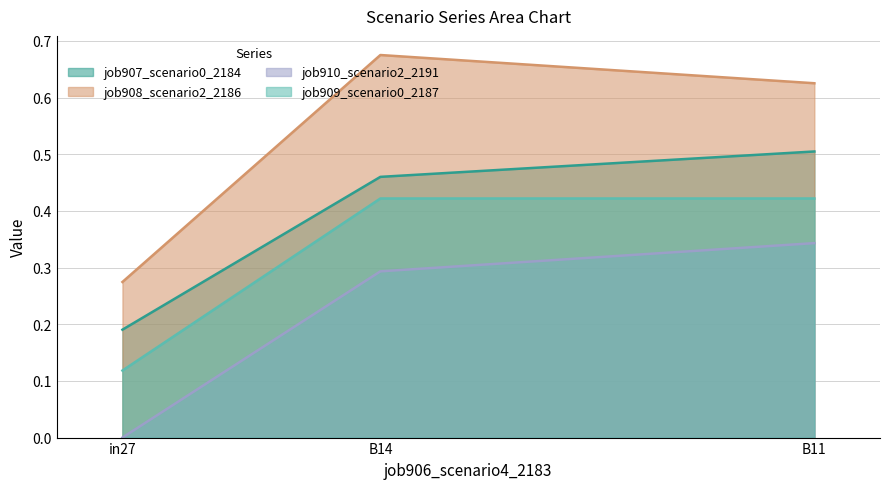

Which series changed the most between B14 and B11?

job910_scenario2_2191